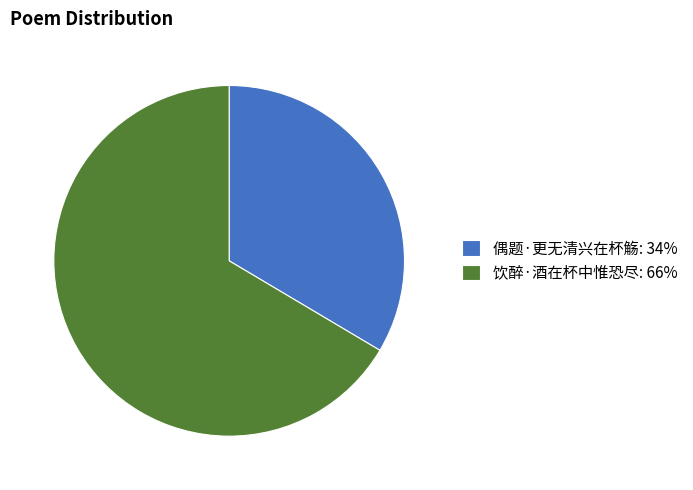

What is the largest slice in the pie chart?

饮醉·酒在杯中惟恐尽